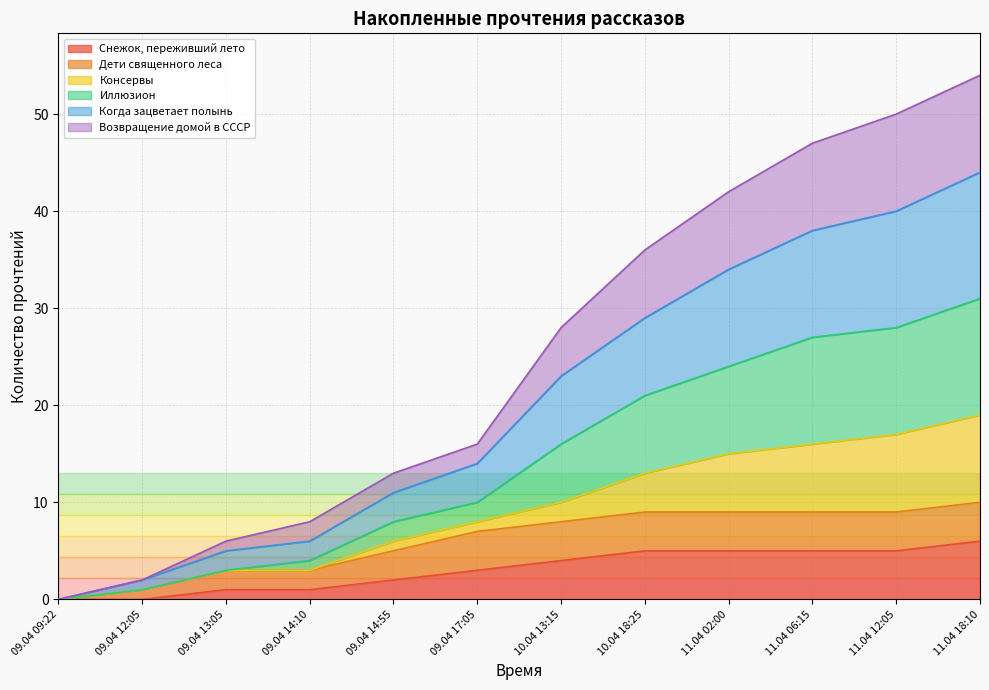

At which category is the sum across all series the highest?

11.04 18:10